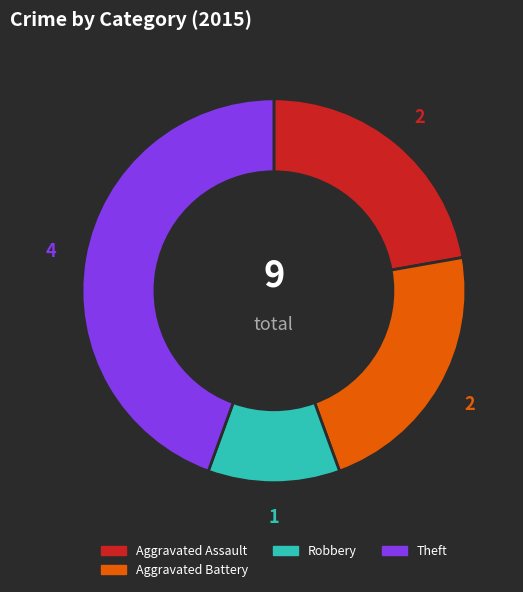

Is there a majority slice in this chart?

No